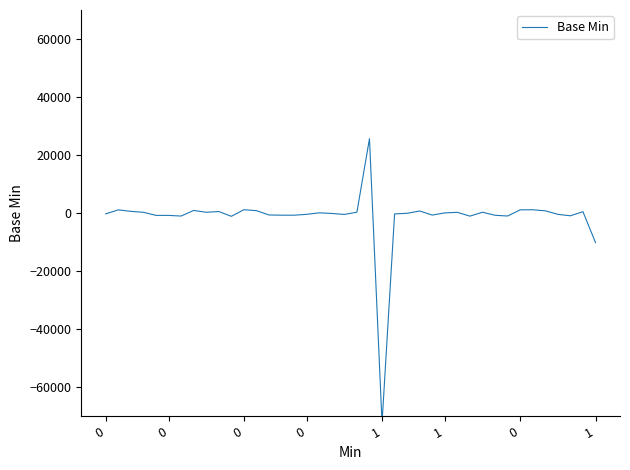

The chart shows a value of 258.1 at 30. True or false?

True